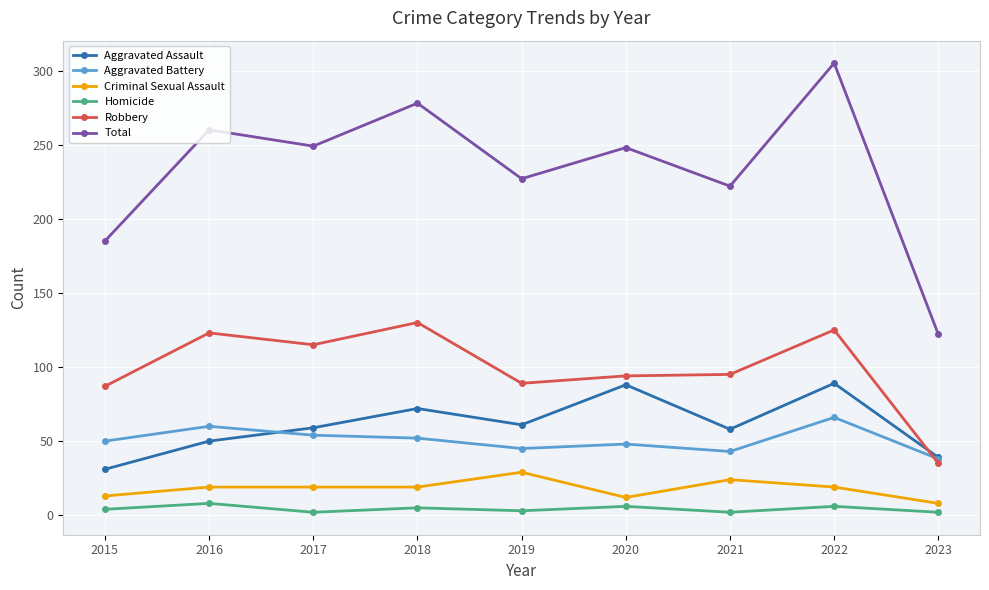

Which series has the largest total across all categories?

Total